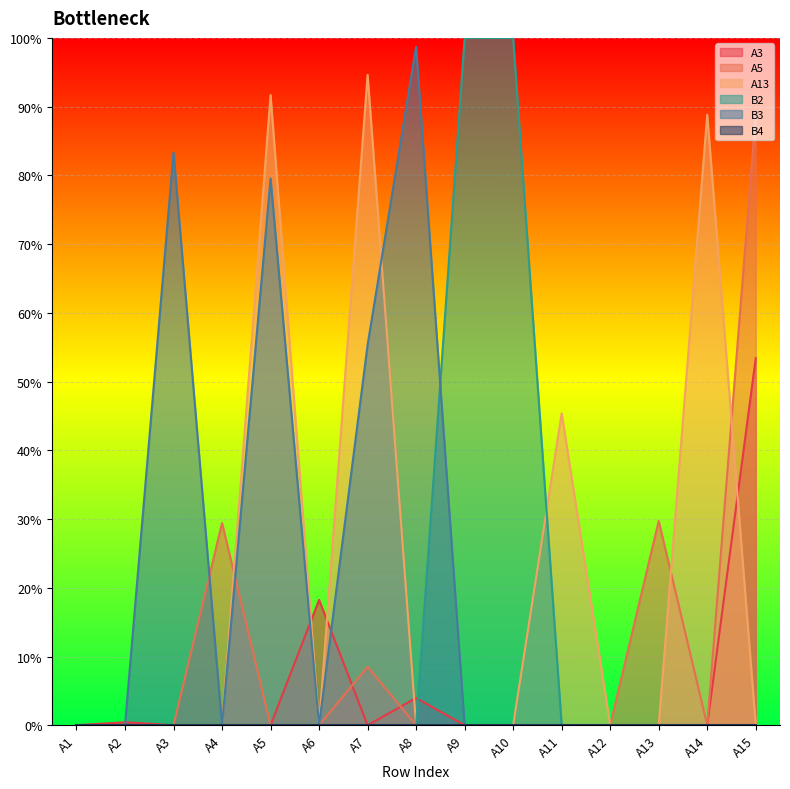

True or false: B2 has more than 2 points higher than both neighbors.

False